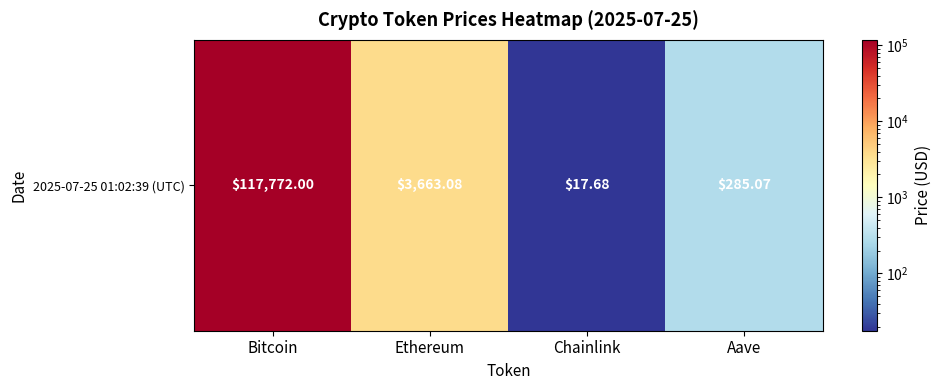

What is the difference between the maximum and minimum values?

117754.3